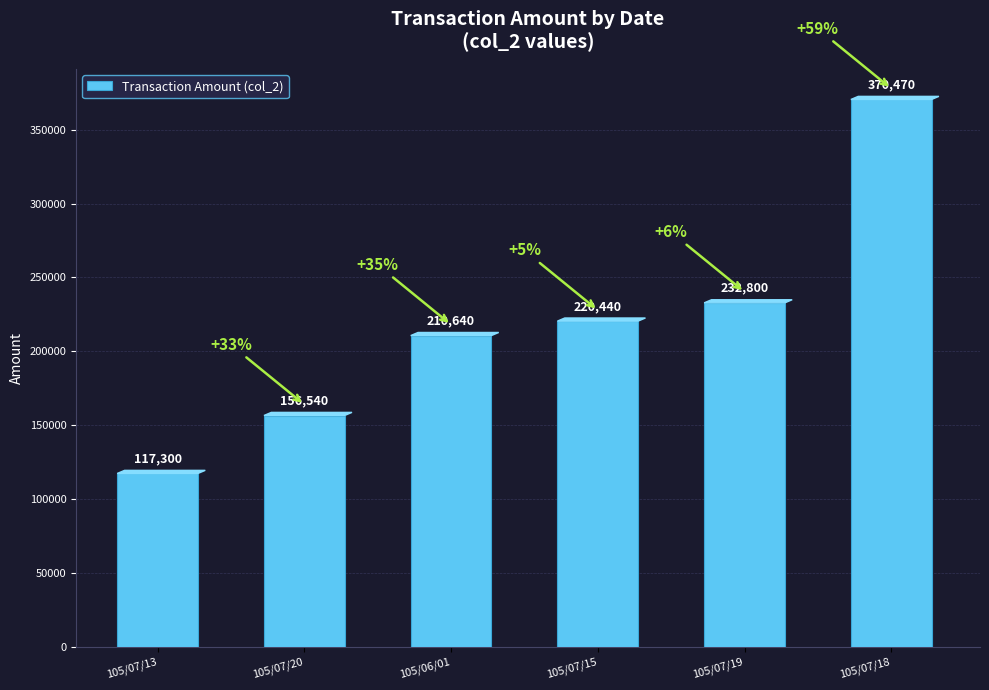

What is the smallest value displayed?

117300